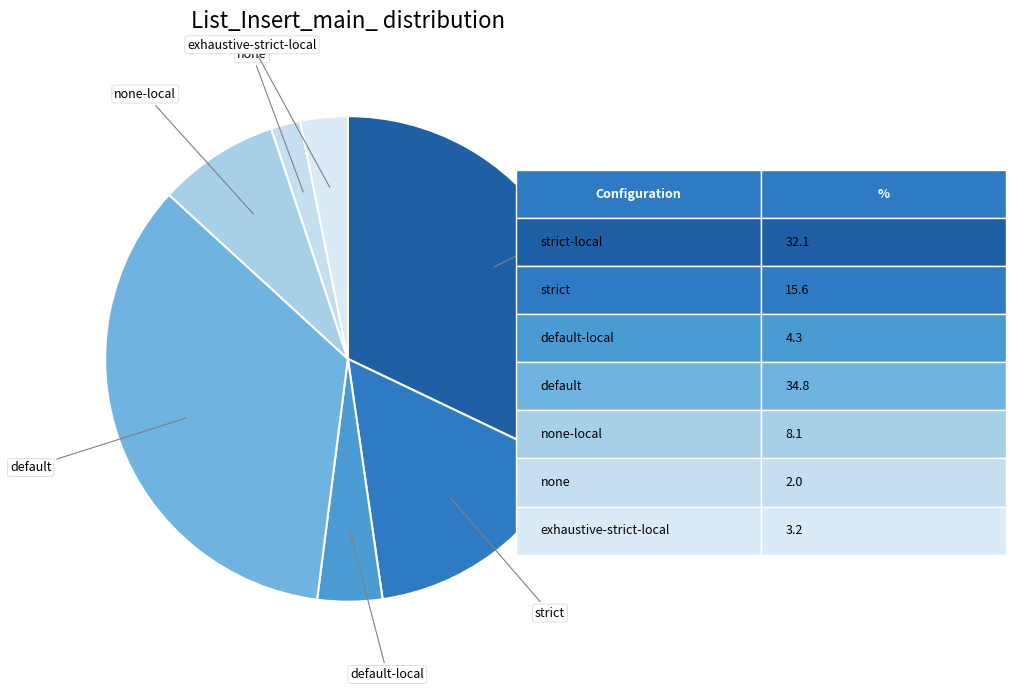

Does any single category account for the majority?

No